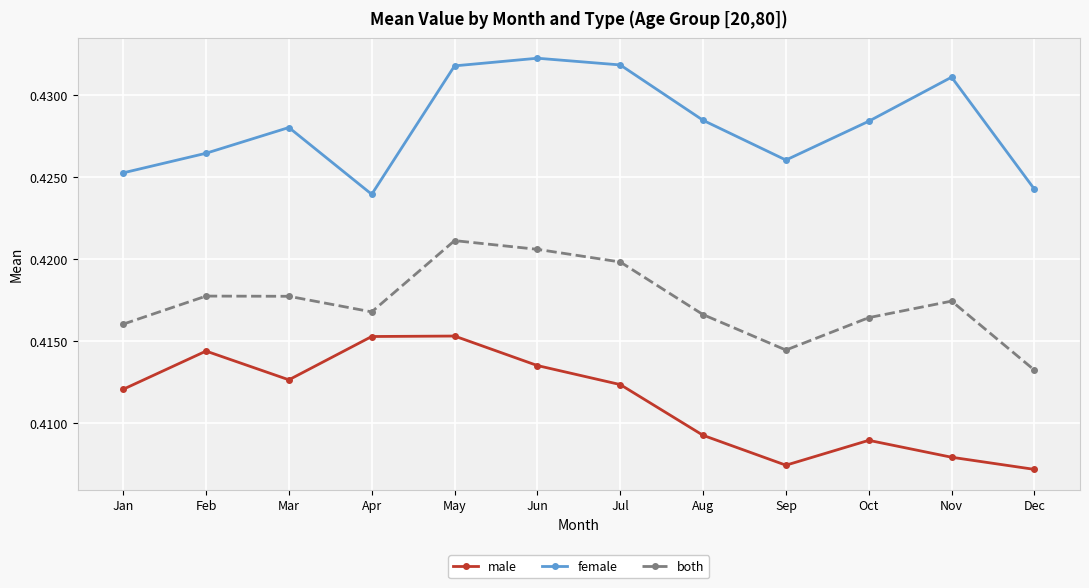

True or false: female and male cross at least once.

False